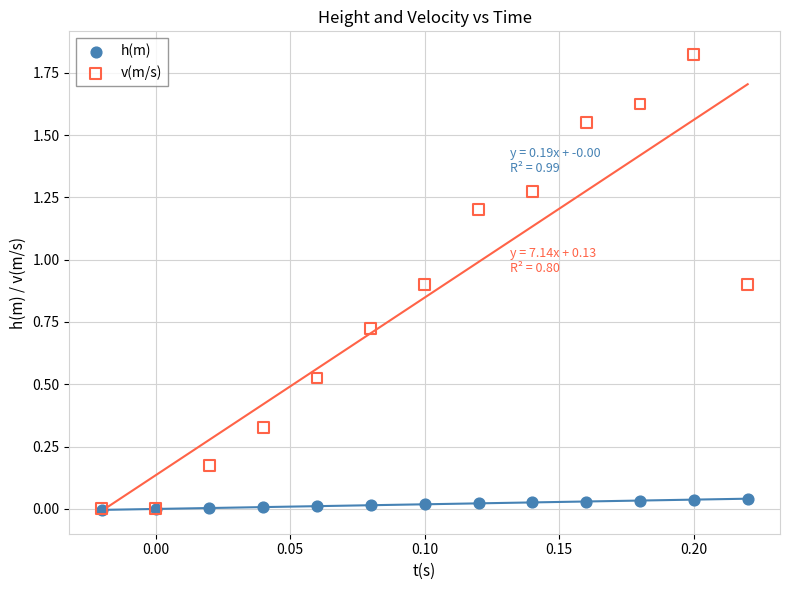

What are all the series names shown in the legend?

h(m), v(m/s)